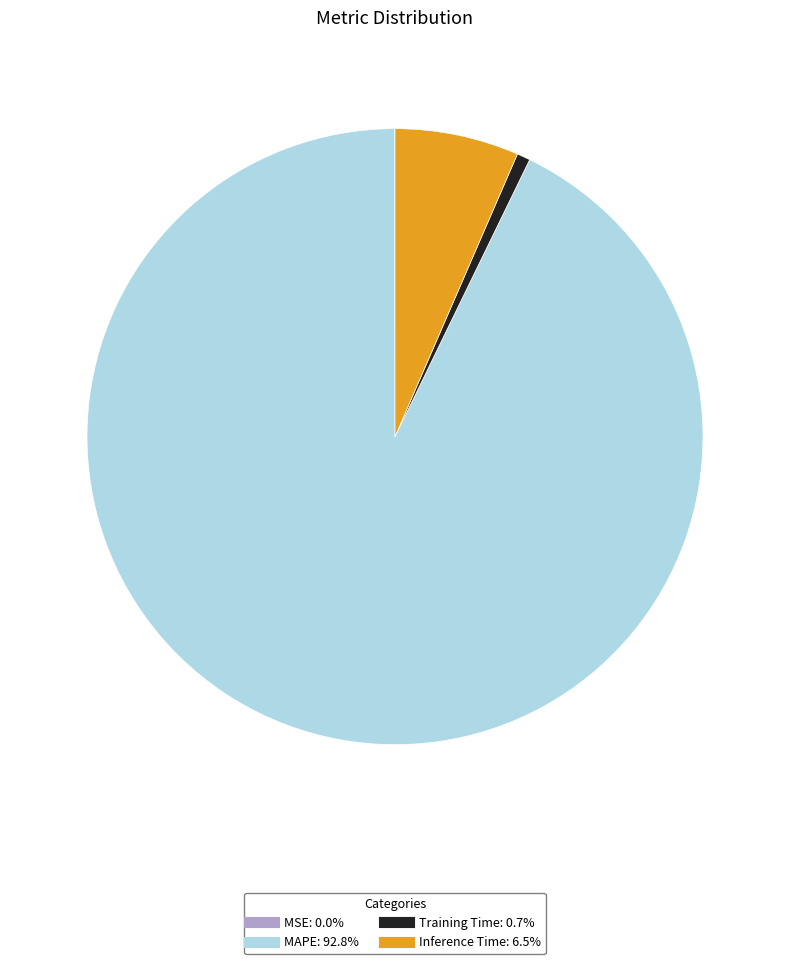

Is there a majority slice in this chart?

Yes